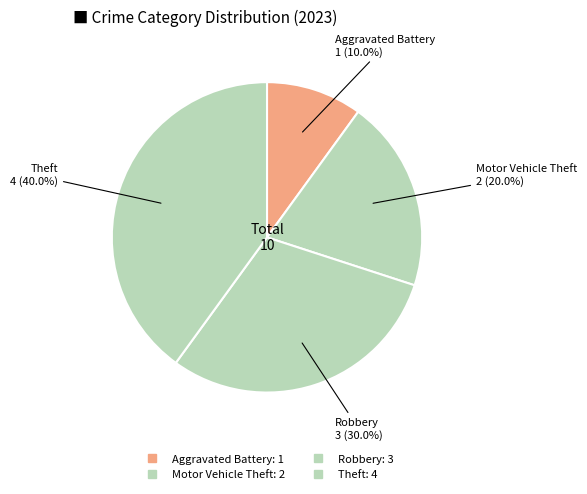

Count the number of slices in the pie.

4